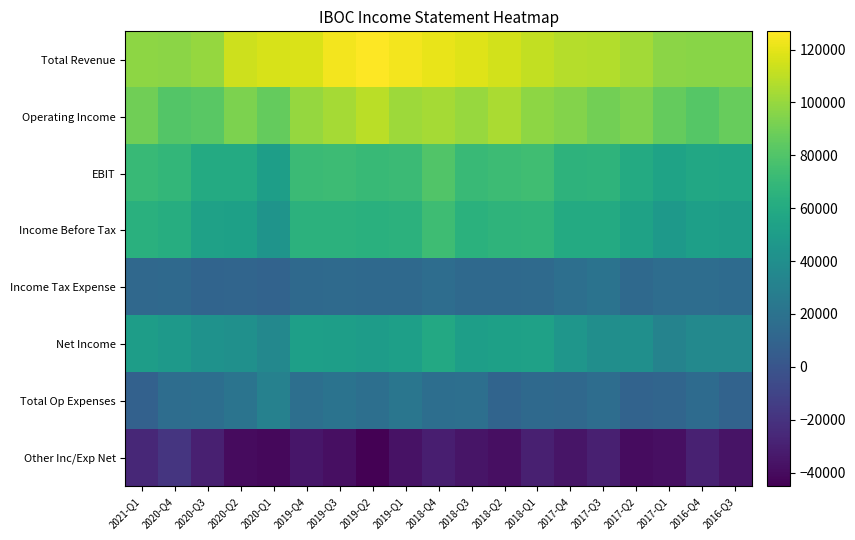

What is the greatest value displayed?

126900